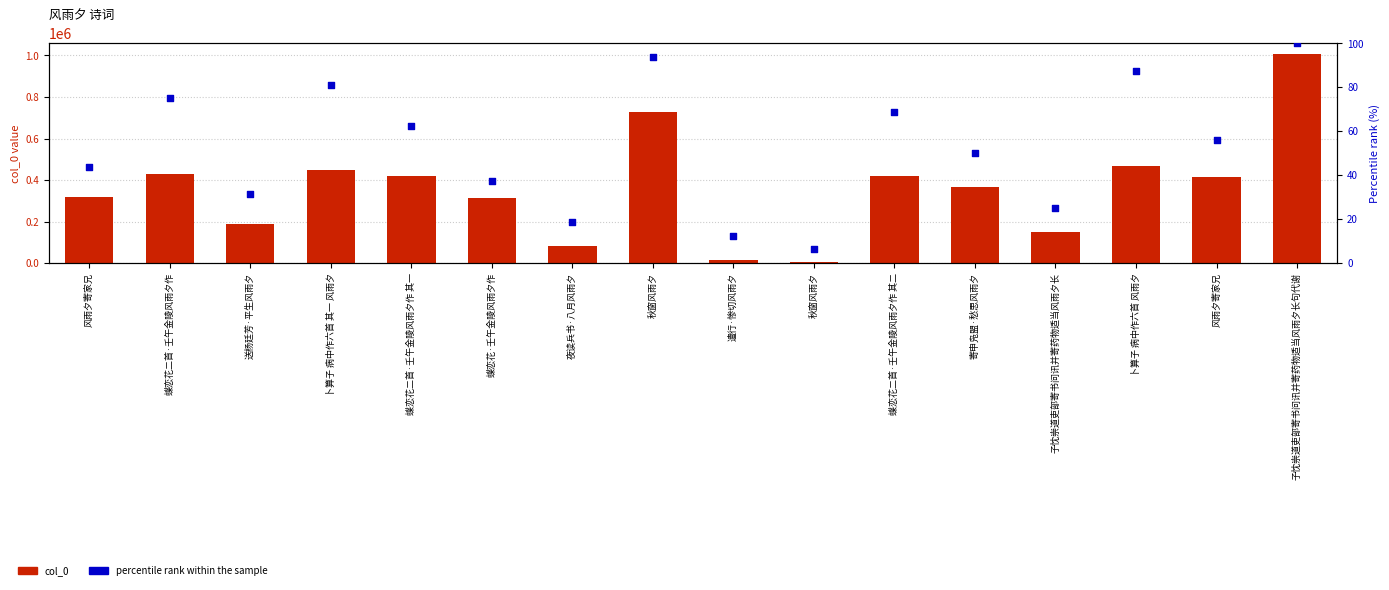

At which category is the sum across all series the highest?

子忱崇道吏部寄书问讯并寄药物适当风雨夕长句代谢